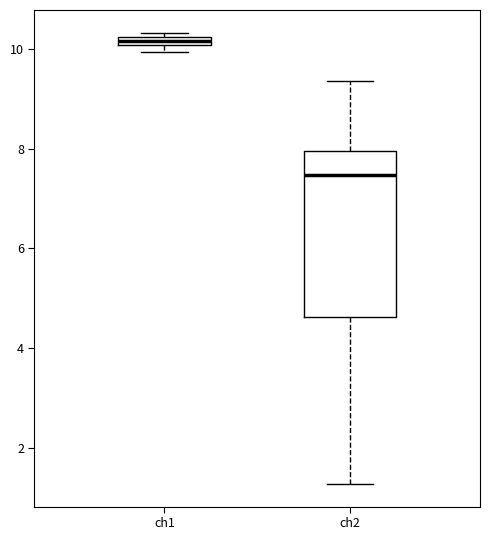

Which box has the highest median line?

ch1